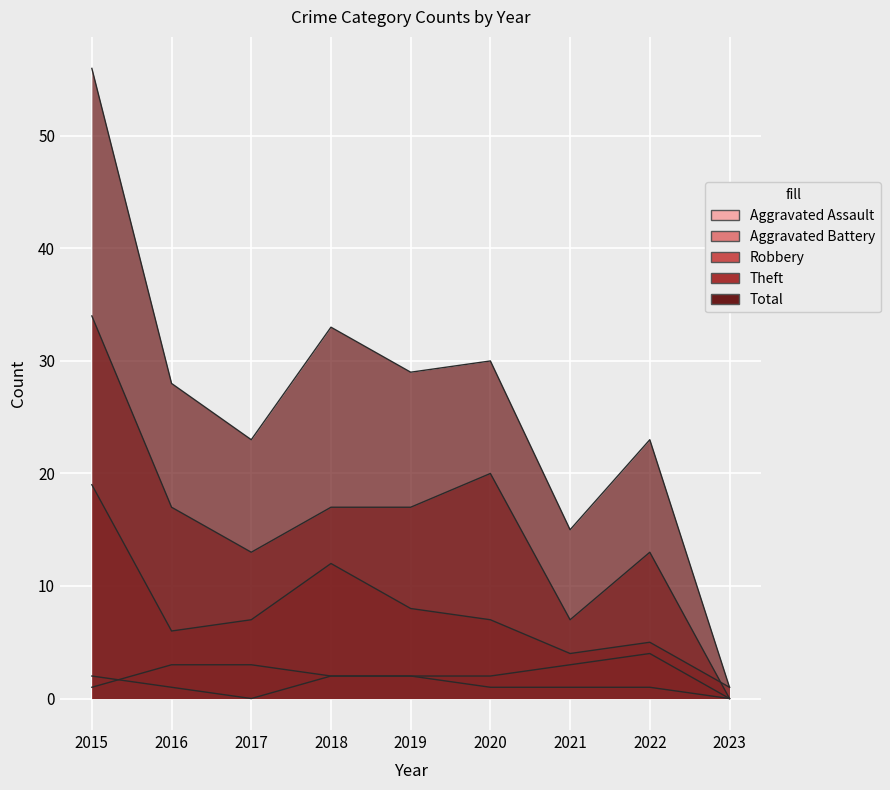

True or false: Robbery and Aggravated Battery intersect in this chart.

False